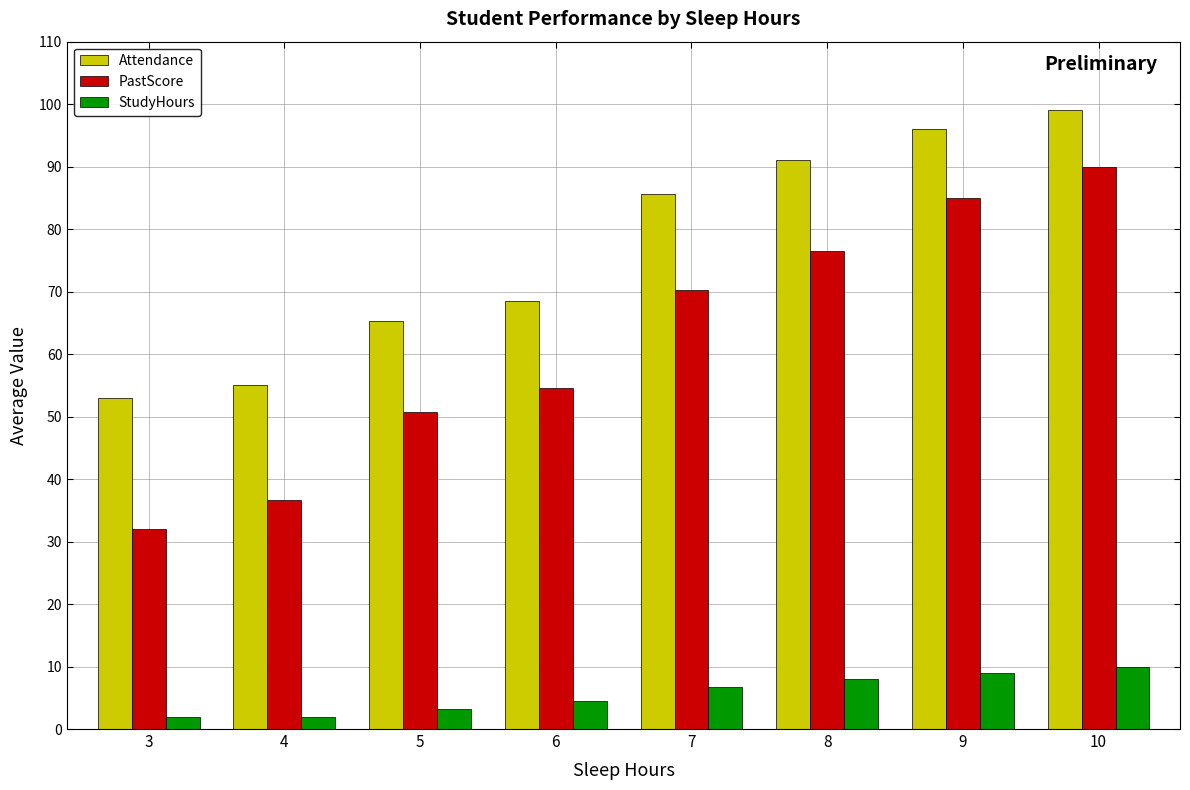

At how many categories does at least one series exceed 85?

4